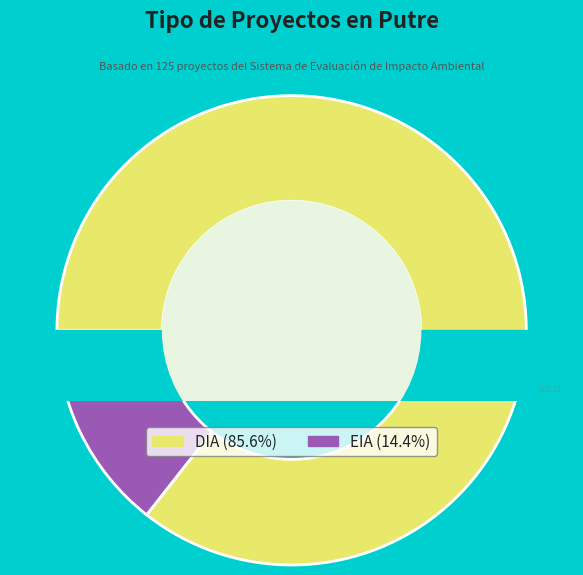

Count the number of slices in the pie.

2